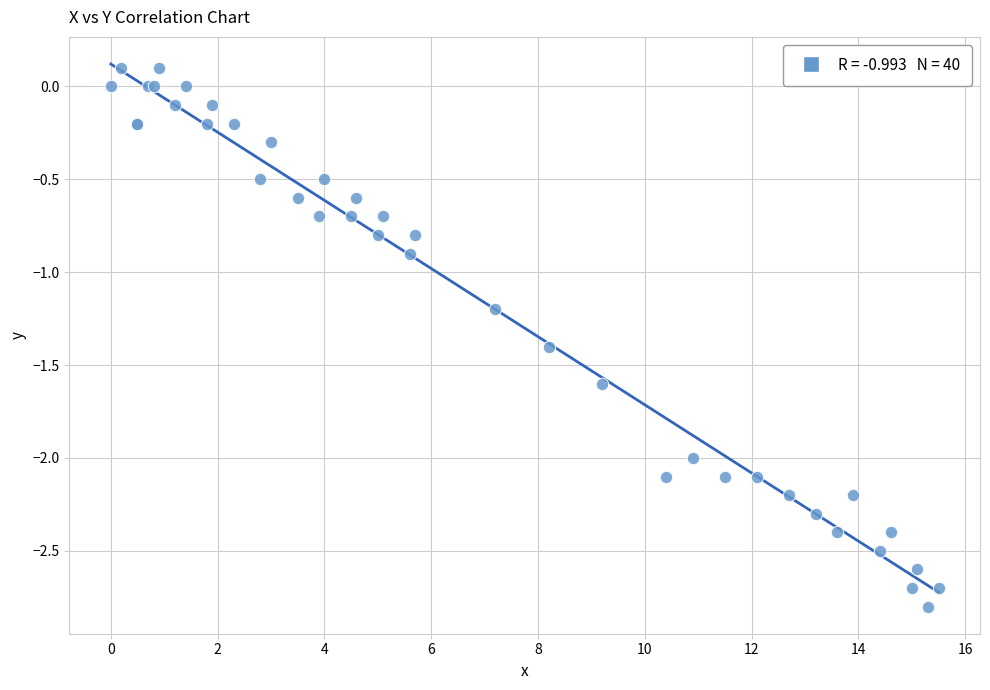

What Y value in the scatter plot is closest to -1?

-0.9